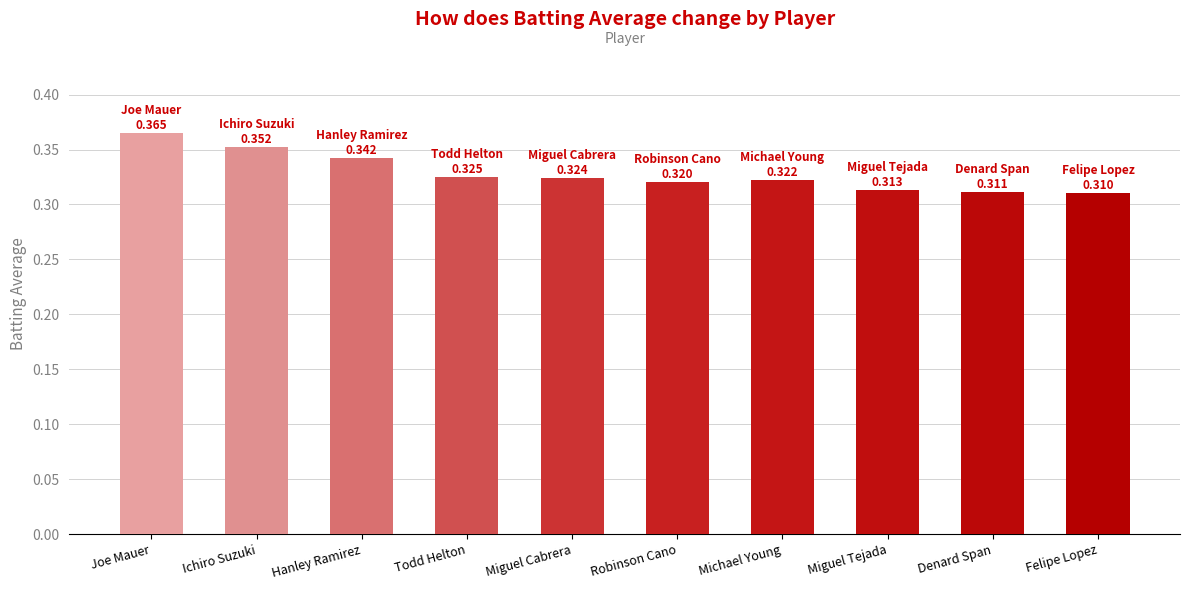

At which category does the chart reach its peak across all series?

Joe Mauer